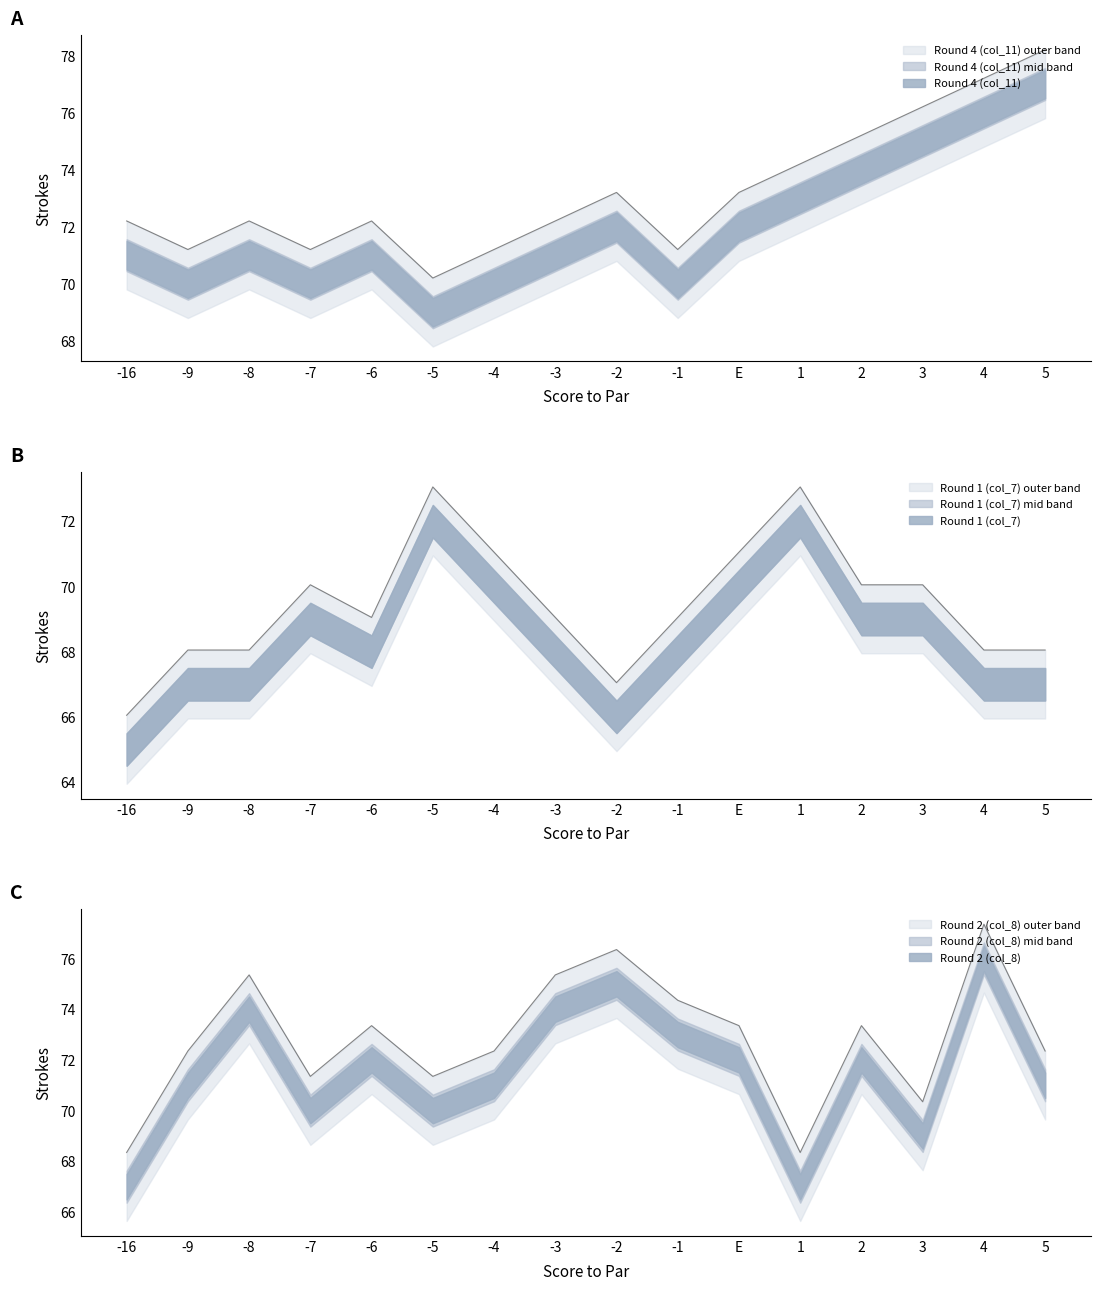

True or false: Round 1 (col_7) has more than 2 points higher than both neighbors.

True